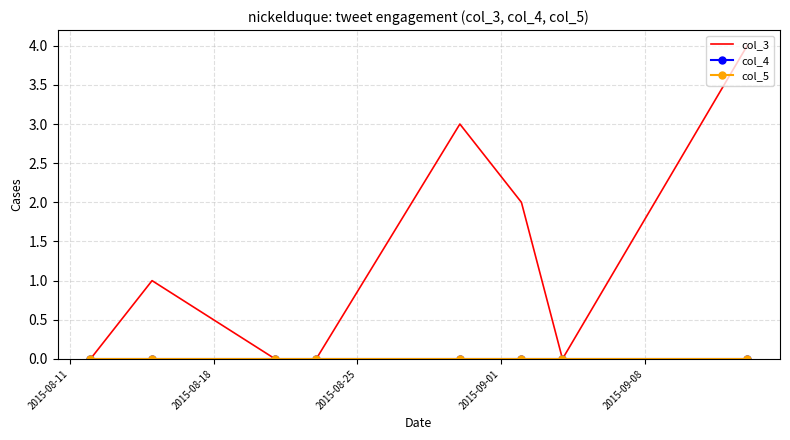

How many interior local valleys does the col_3 series have?

1